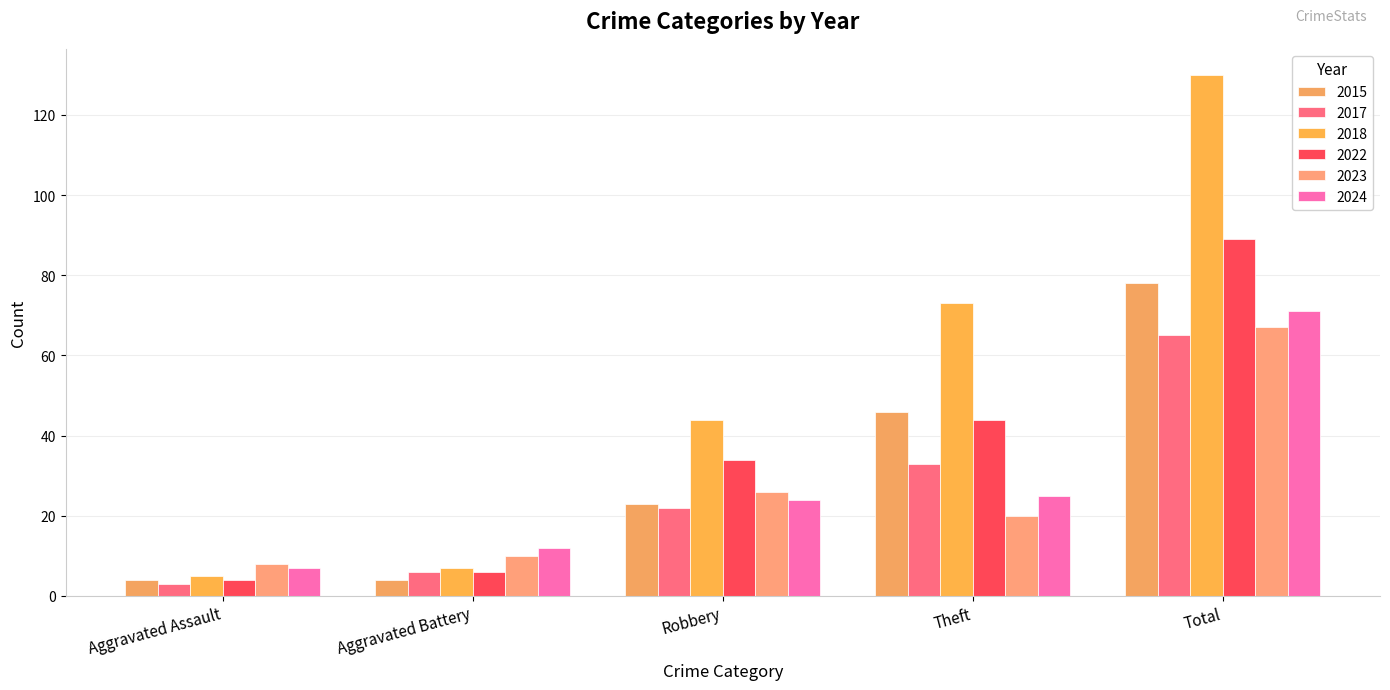

Which series has the largest total across all categories?

2018